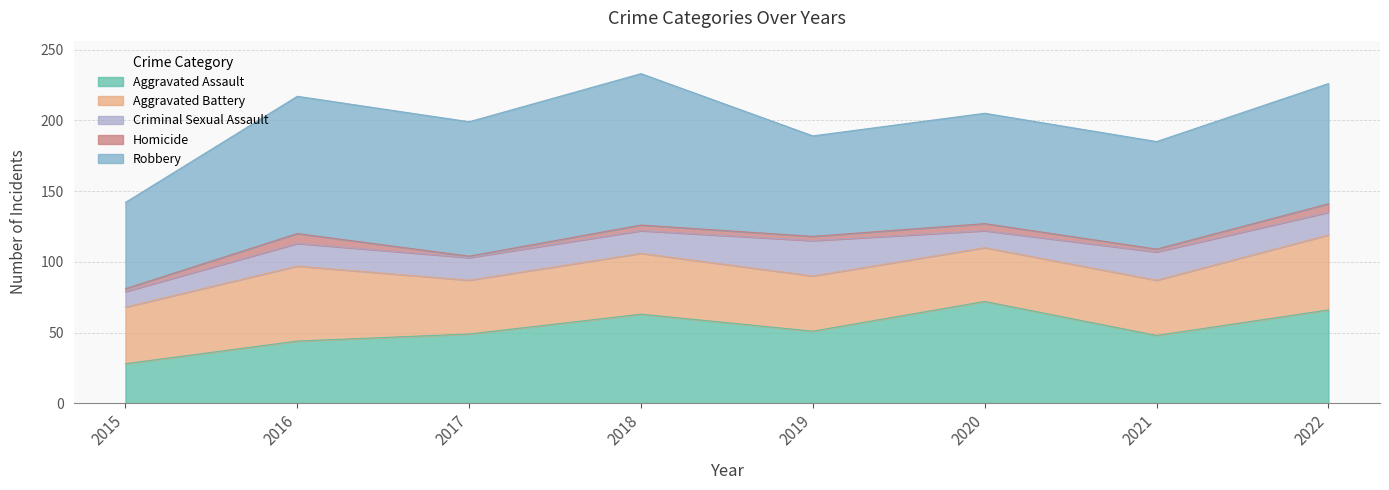

Rank the series at 2017 from highest to lowest value.

Robbery, Aggravated Assault, Aggravated Battery, Criminal Sexual Assault, Homicide